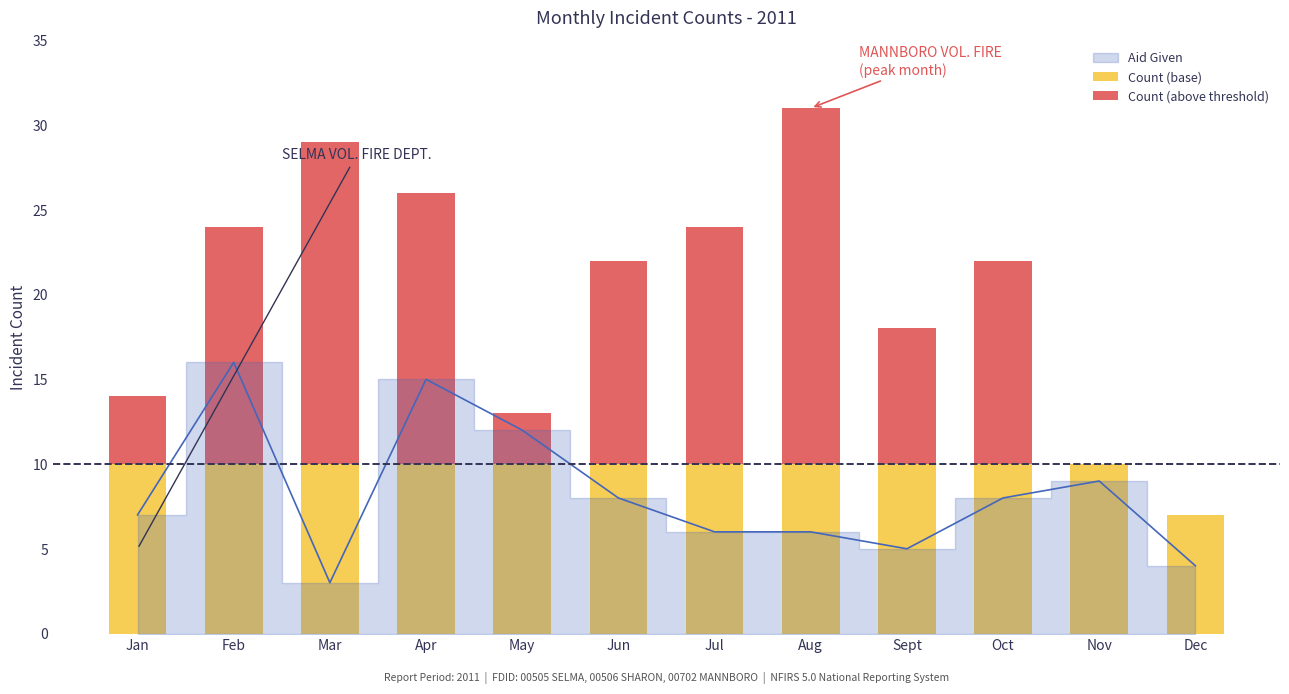

Between Mar and Jul, which series saw the biggest shift?

Count (above threshold)